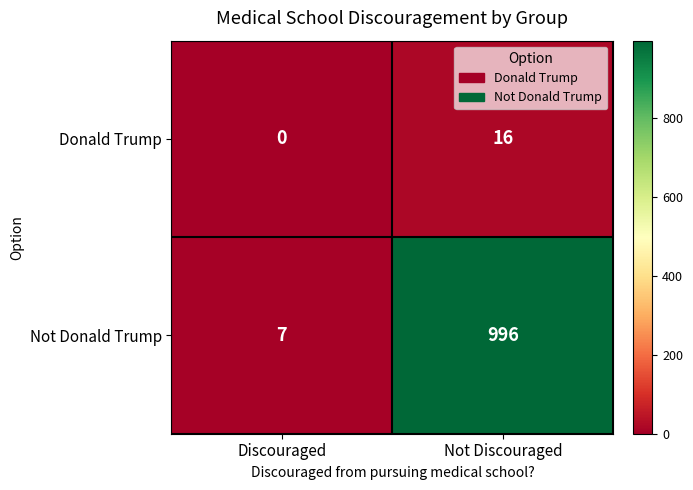

What is the sum of all Donald Trump values?

16